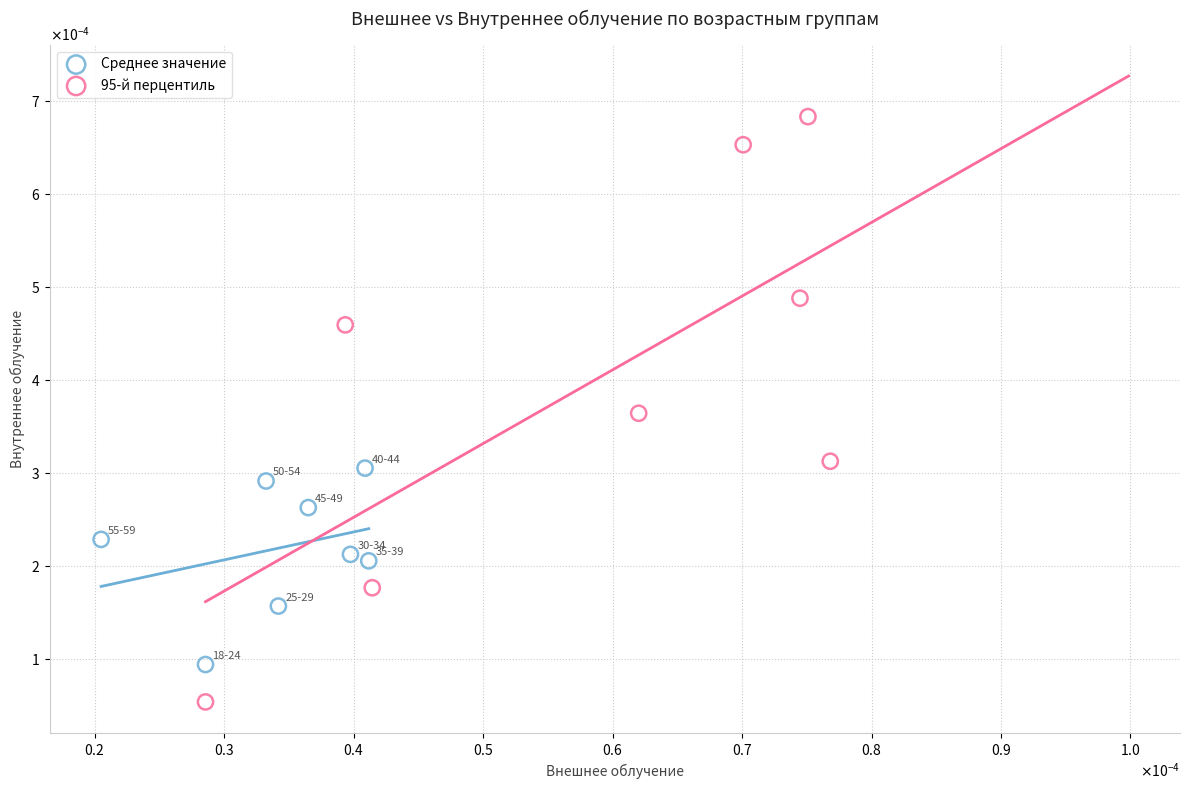

Which series has the widest spread of Y values?

95-й перцентиль